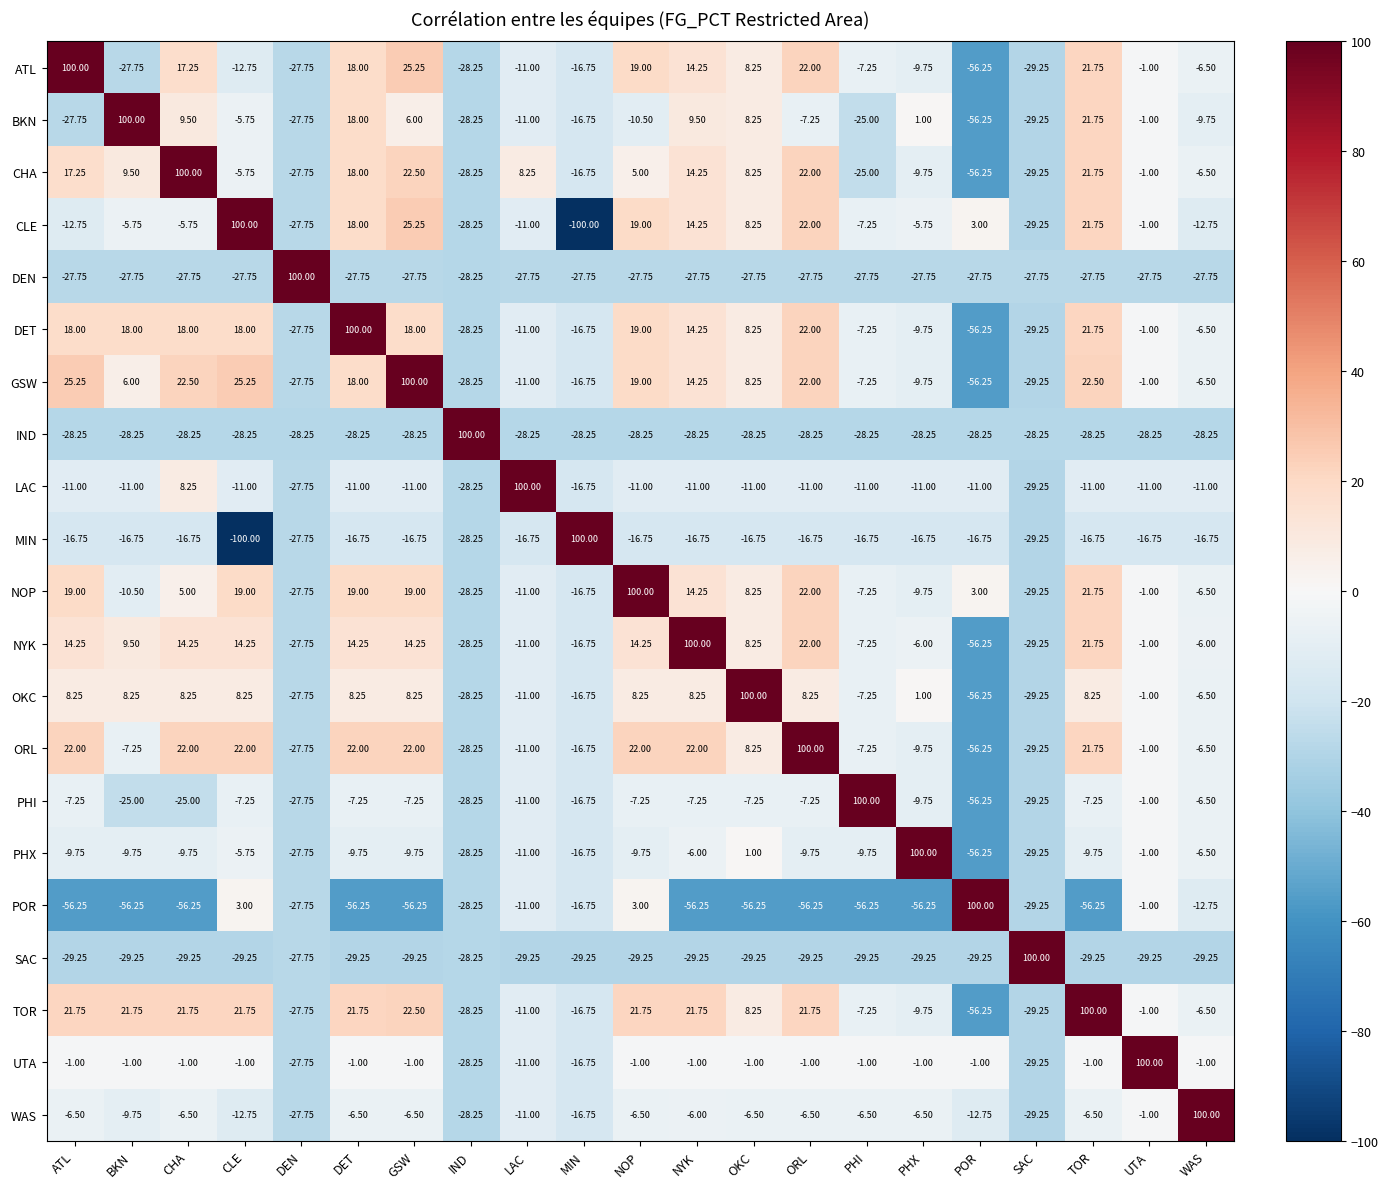

Is the value of BKN at CHA greater than the value of TOR at OKC?

Yes